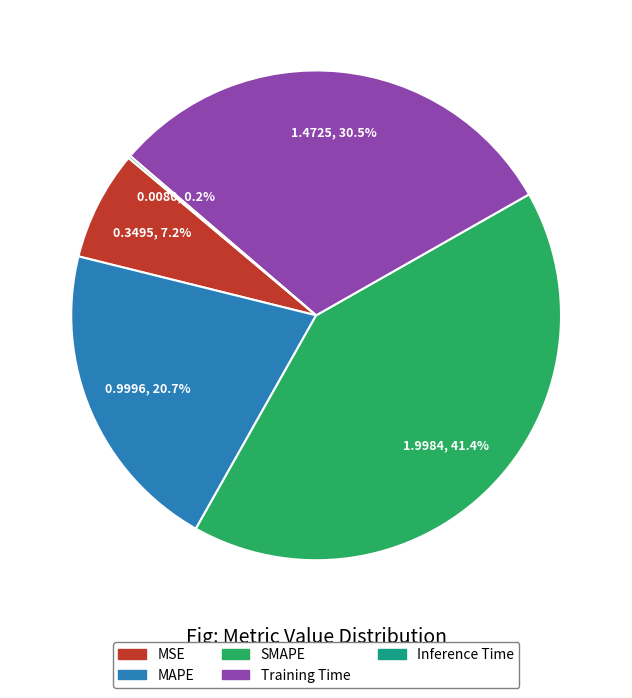

Which category has the biggest portion of the pie?

SMAPE